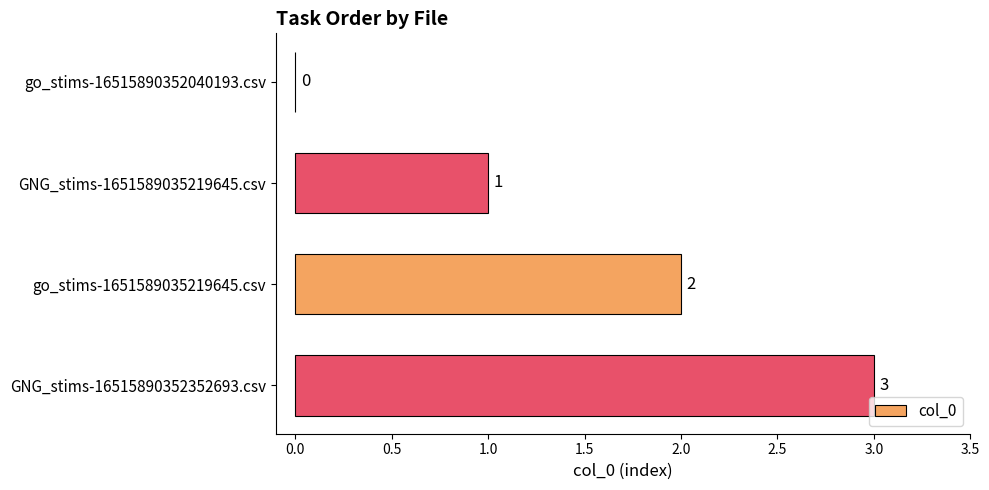

What is the average value?

2